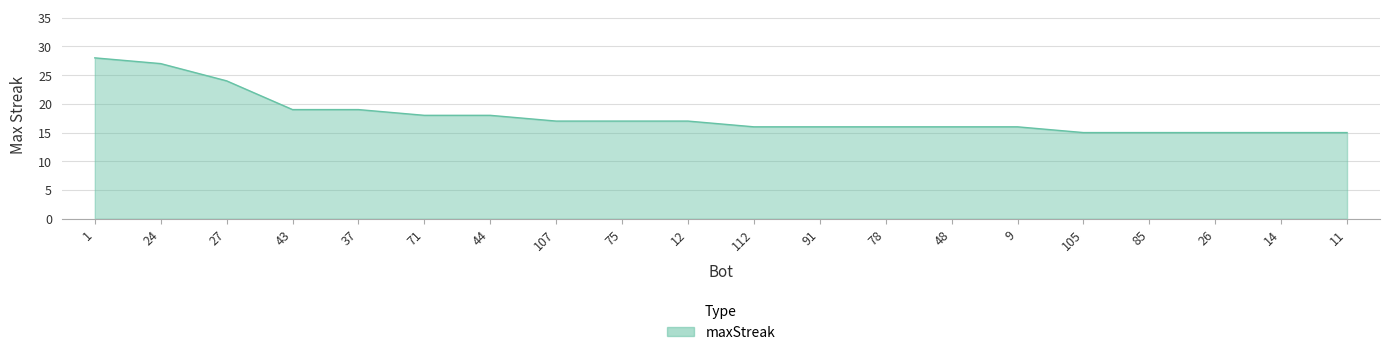

What is the difference between the maximum and second lowest values?

13